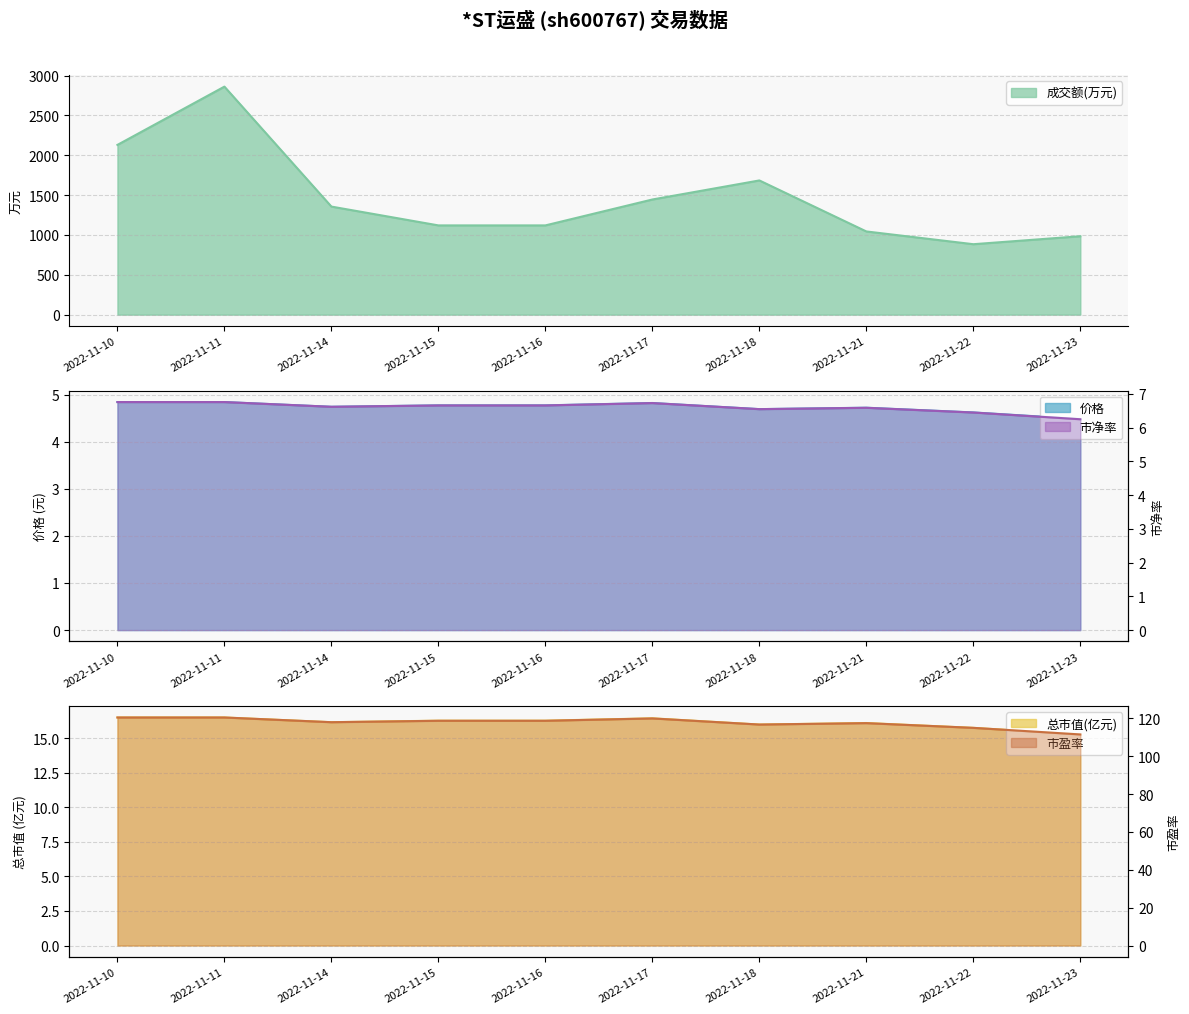

At how many categories does at least one series exceed 765?

10